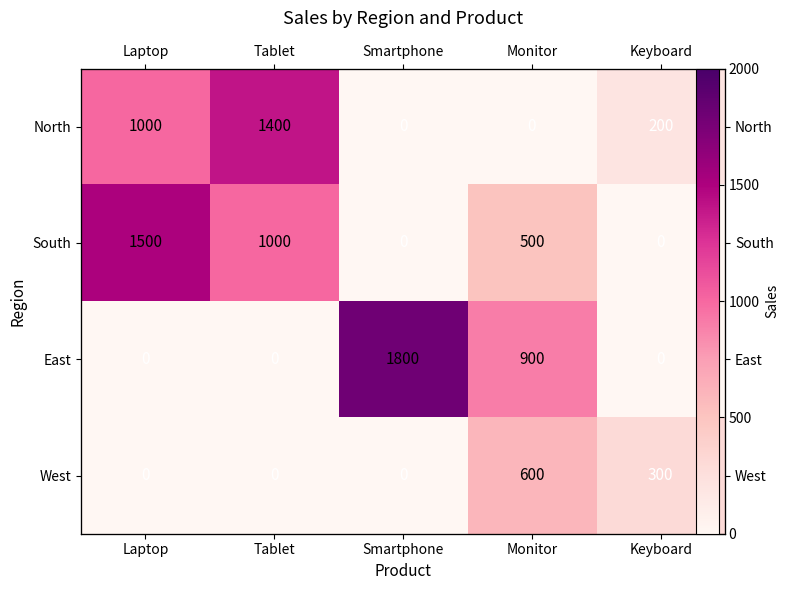

Which series has the largest range (max minus min)?

East